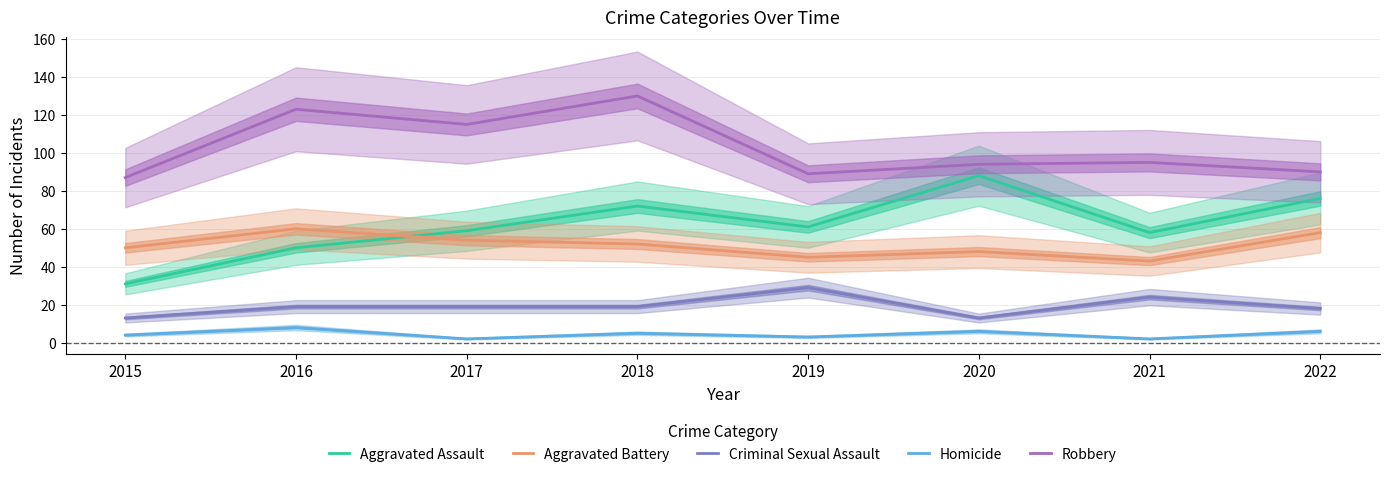

Between 2015 and 2022, which series saw the biggest shift?

Aggravated Assault